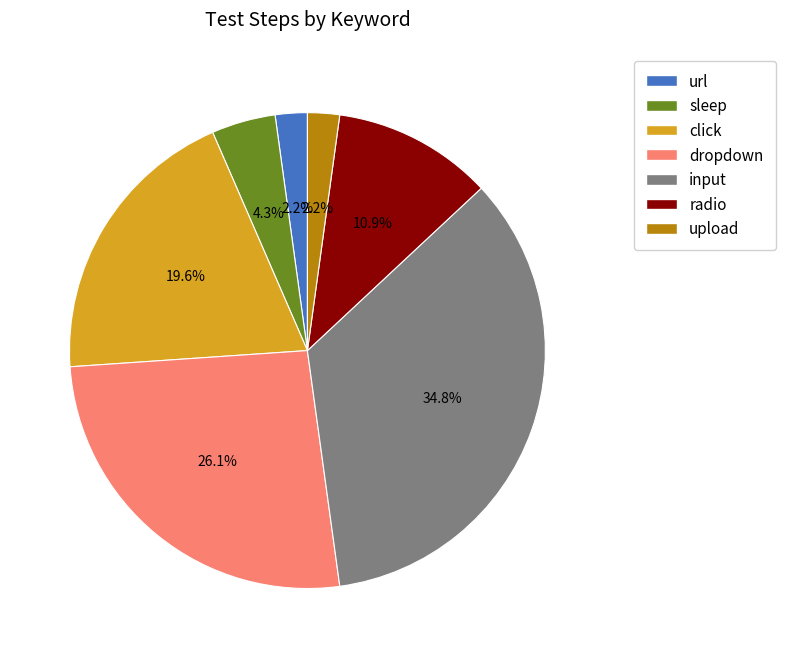

Between radio and dropdown, which is larger?

dropdown